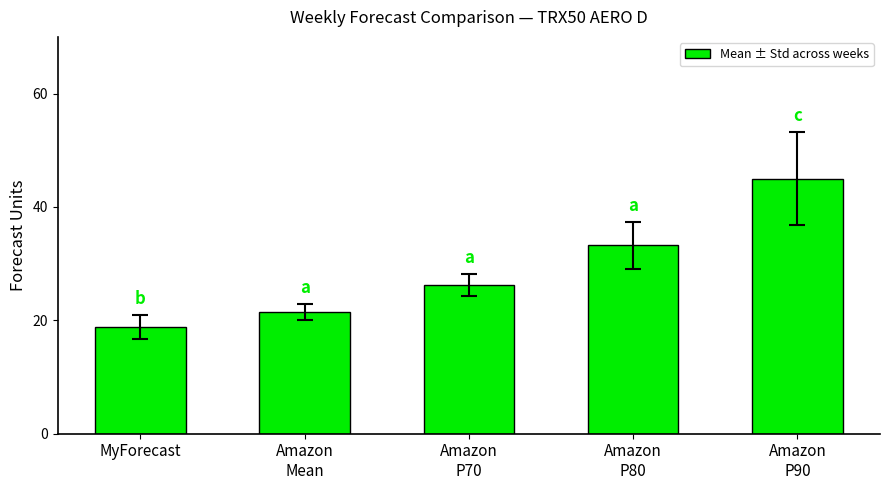

At which category does the chart reach its peak across all series?

Amazon
P90